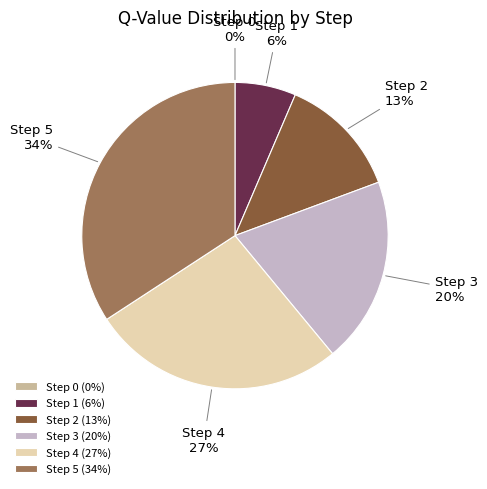

To the nearest percent, what portion does Step 3 represent?

20%